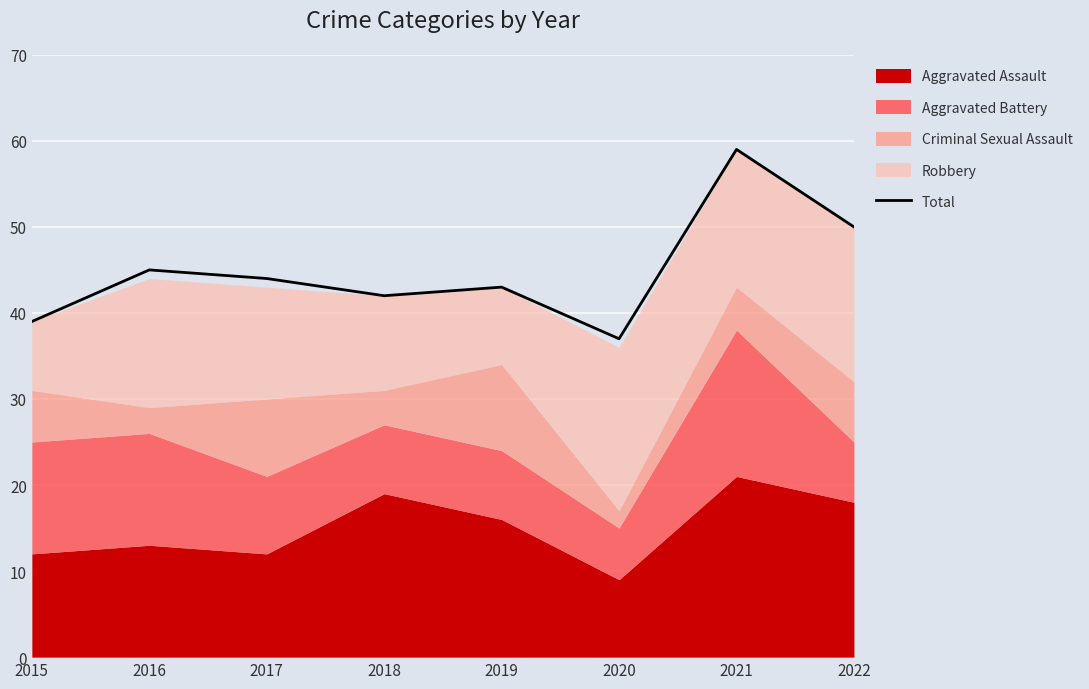

What is the sum of the values at 2022 and 2017?

94